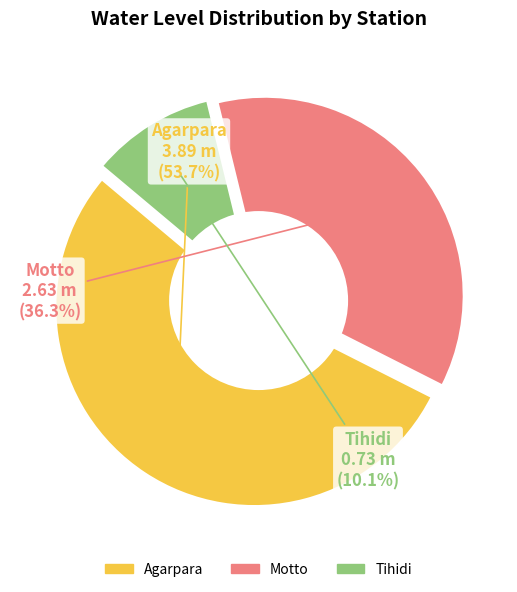

Count the number of slices in the pie.

3